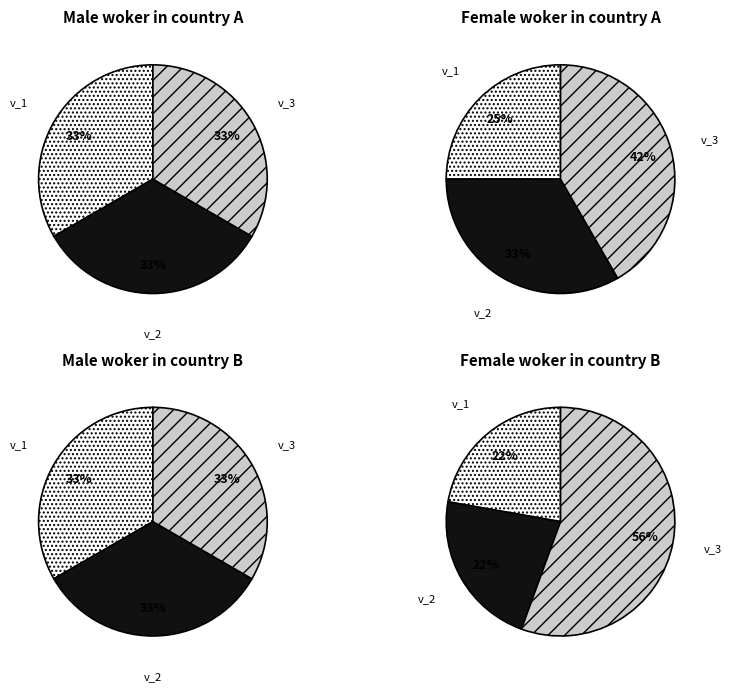

Does any single category account for the majority?

No